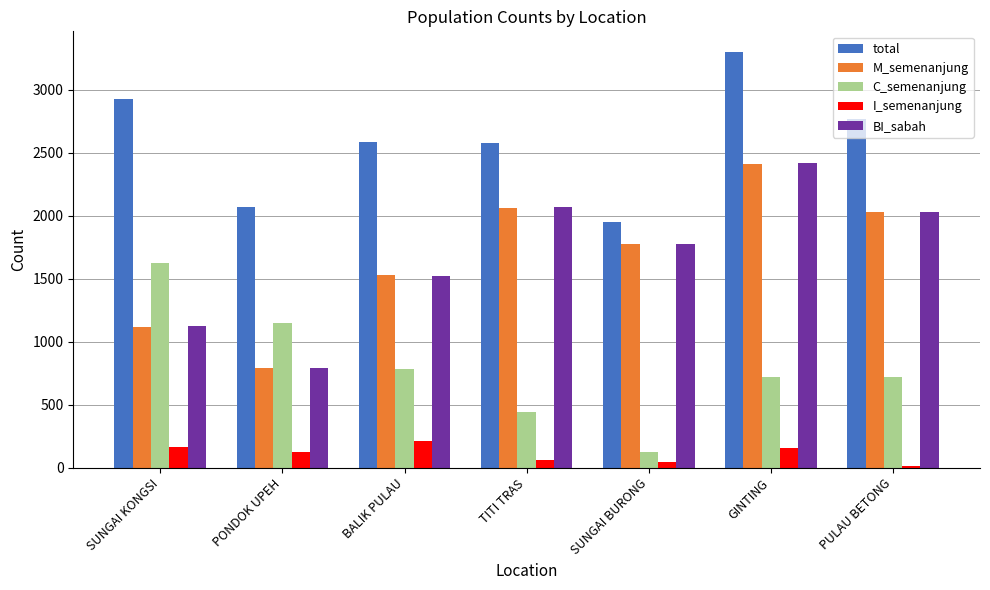

Where does the I_semenanjung series first go above 127?

SUNGAI KONGSI